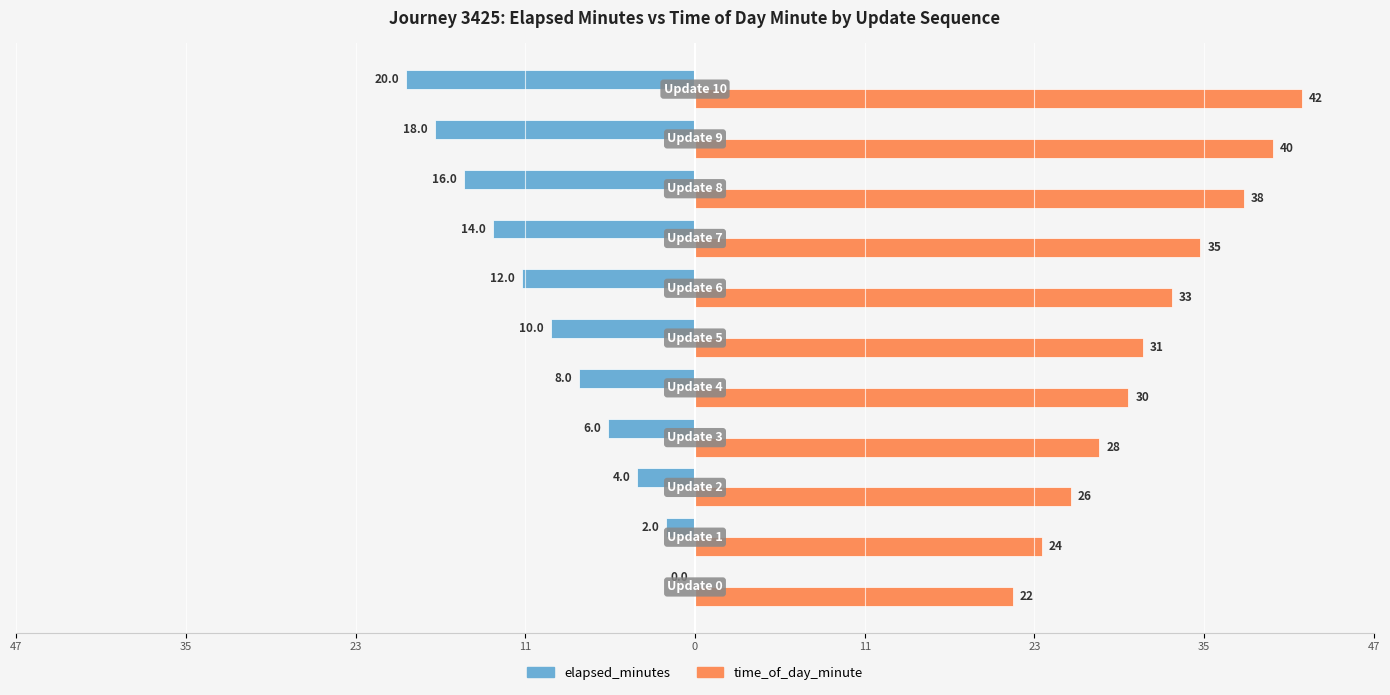

What are all the series names shown in the legend?

elapsed_minutes, time_of_day_minute